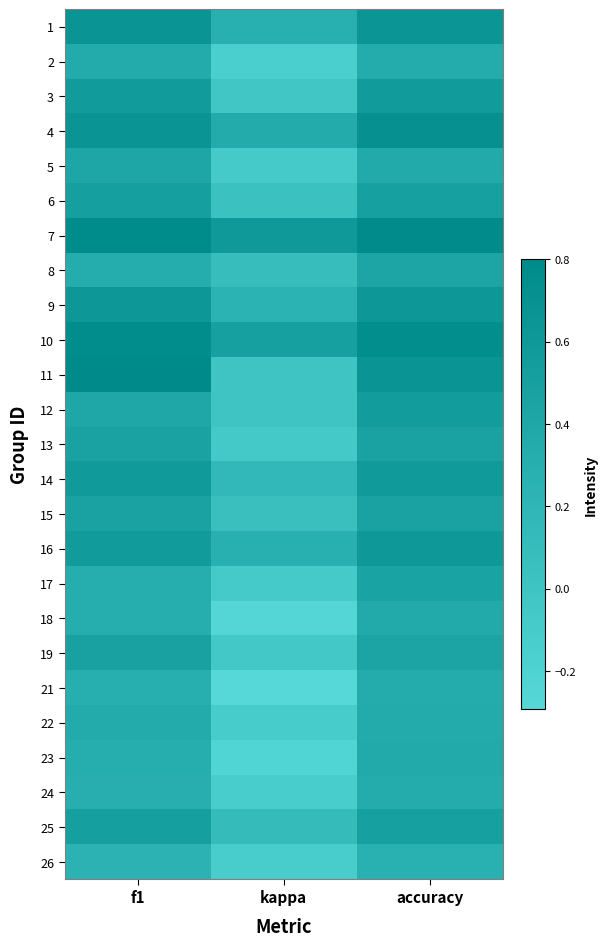

At which category is the sum across all series the highest?

accuracy